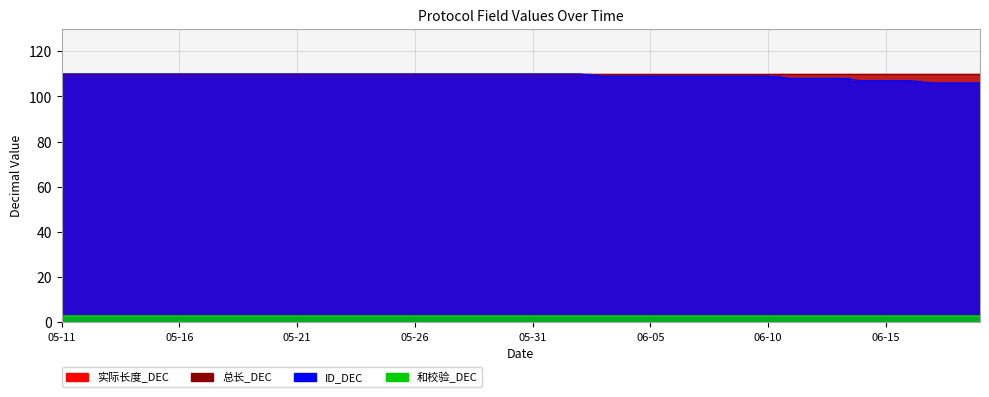

The 实际长度_DEC series shows 110 at 06-18. True or false?

True